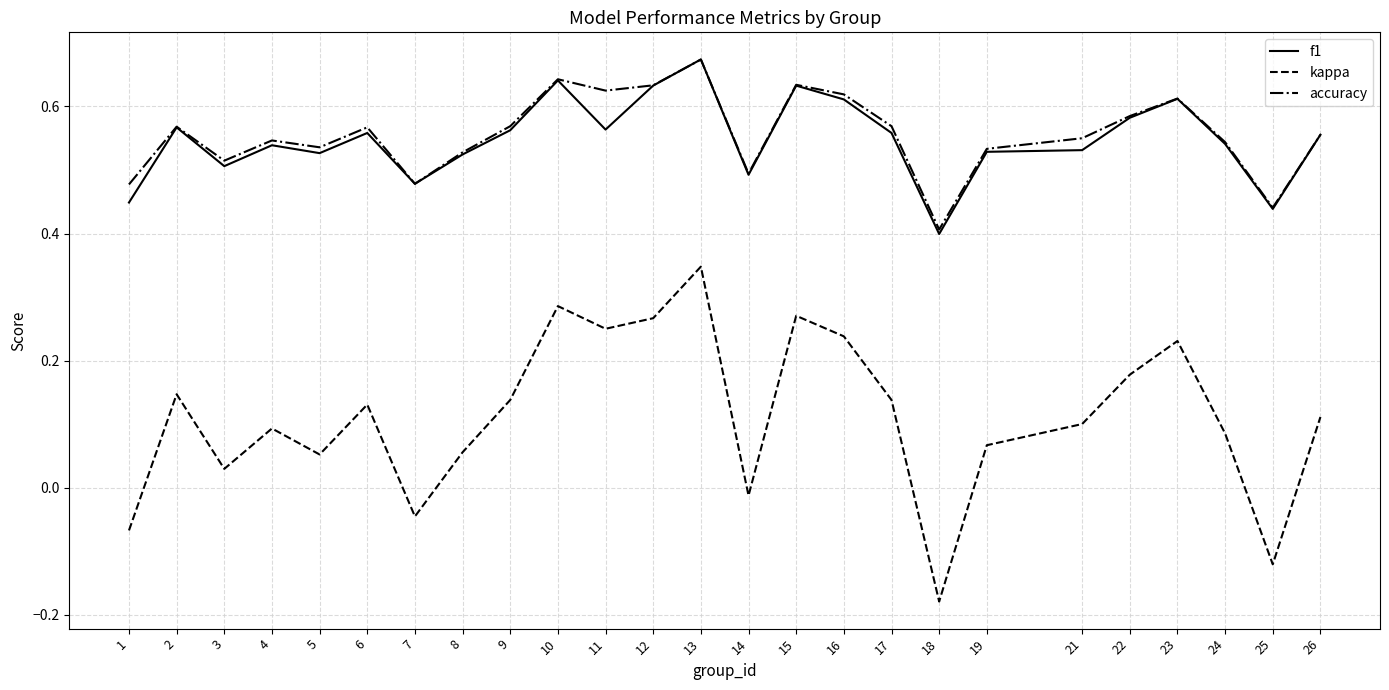

What is the total value across all series at 4?

1.2